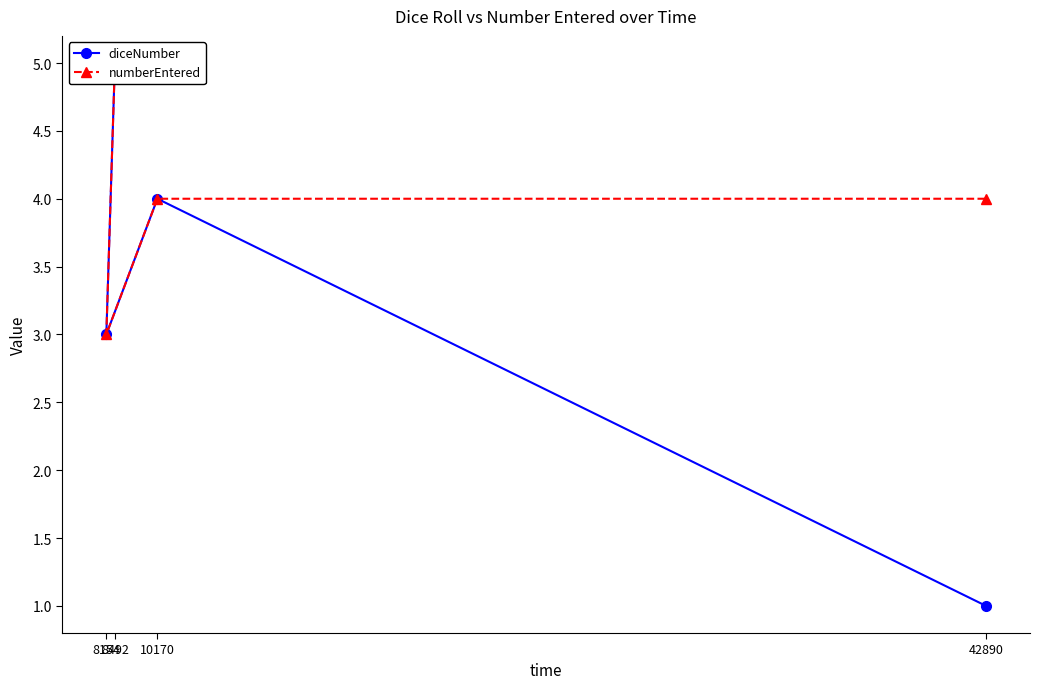

What is the maximum value for diceNumber?

5